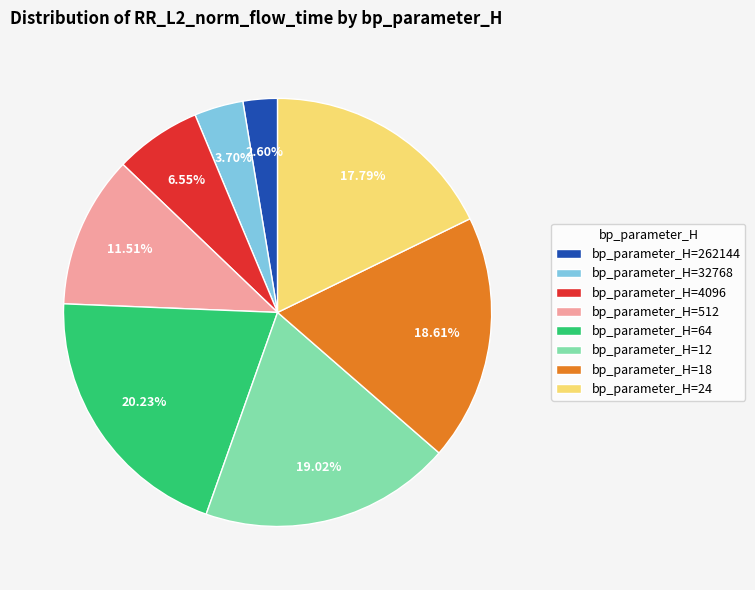

What is the ratio of the value at bp_parameter_H=12 to the value at bp_parameter_H=24?

1.1